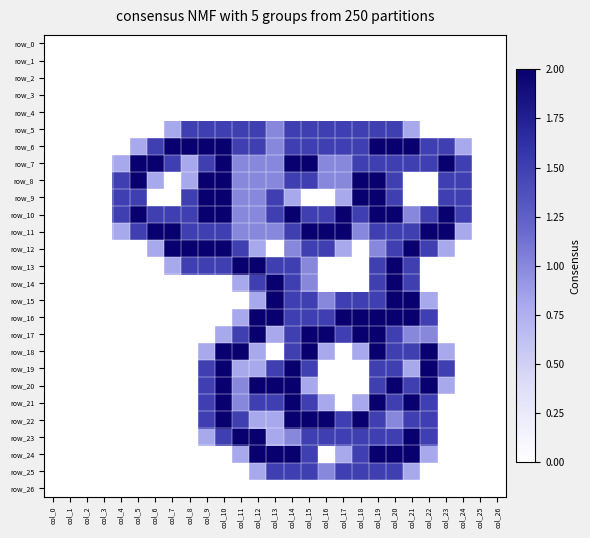

At how many categories does at least one series exceed 1?

21